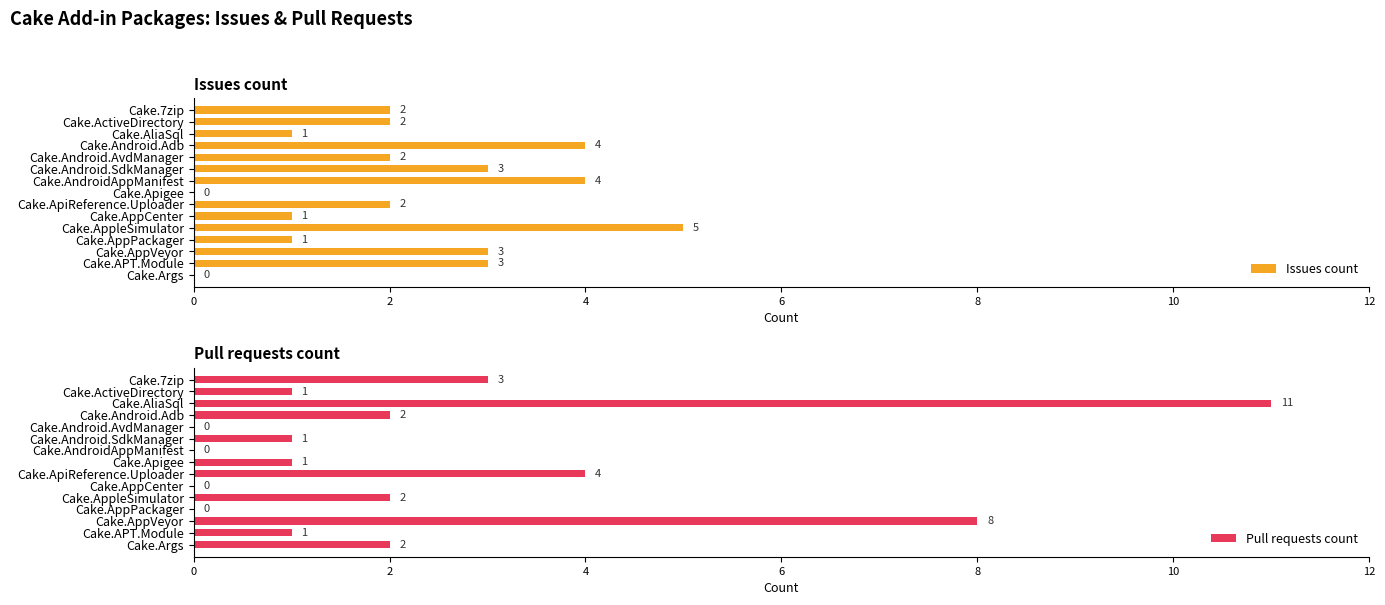

The Pull requests count series shows -4 at Cake.AppCenter. True or false?

False